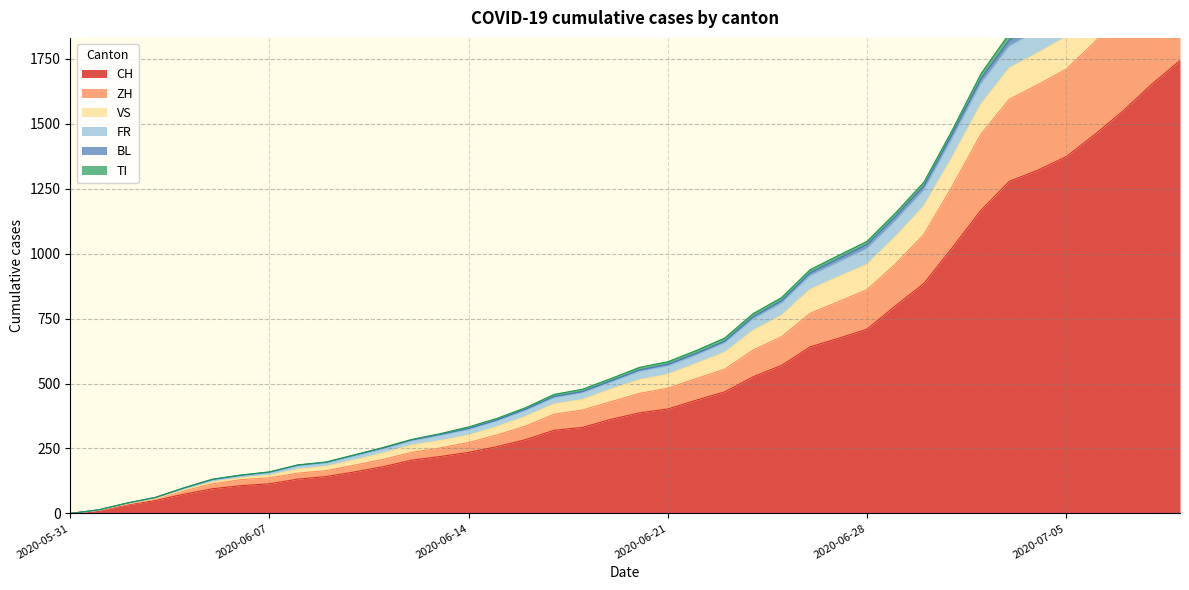

Where is BL nearest to the value 1243?

2020-06-30